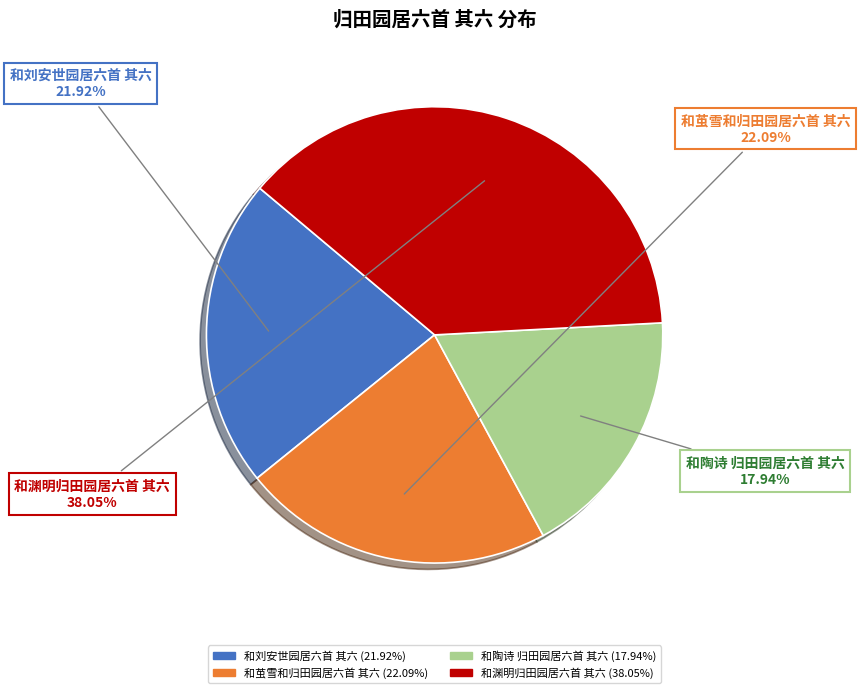

What is the ratio of the value at 和渊明归田园居六首 其六 to the value at 和陶诗 归田园居六首 其六?

2.1